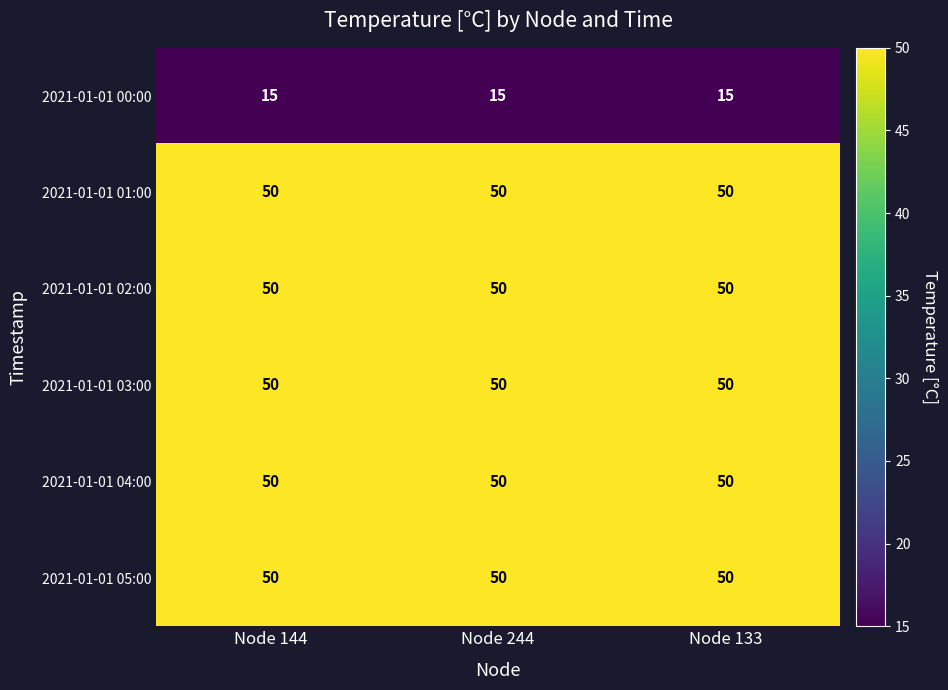

What is the difference between the highest and lowest values at Node 244?

35